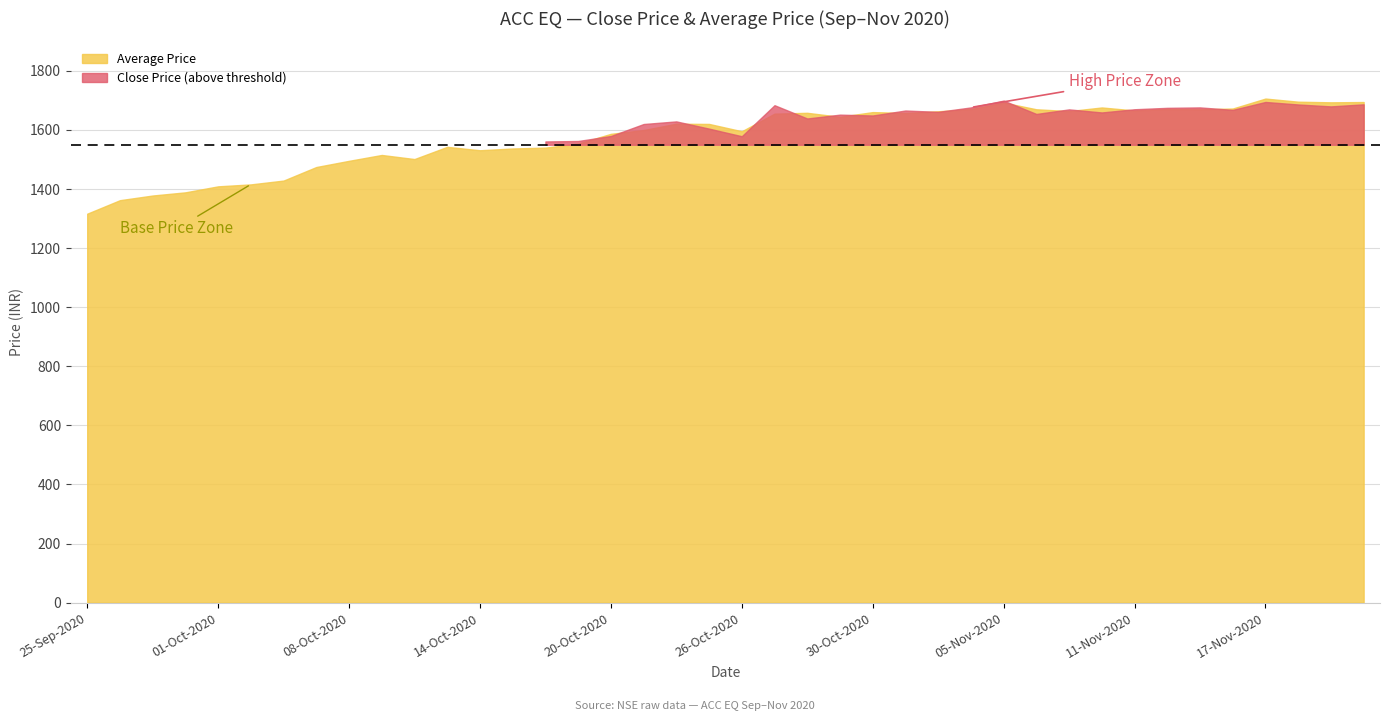

What is the difference between the Average Price values at 08-Oct-2020 and 06-Oct-2020?

66.8